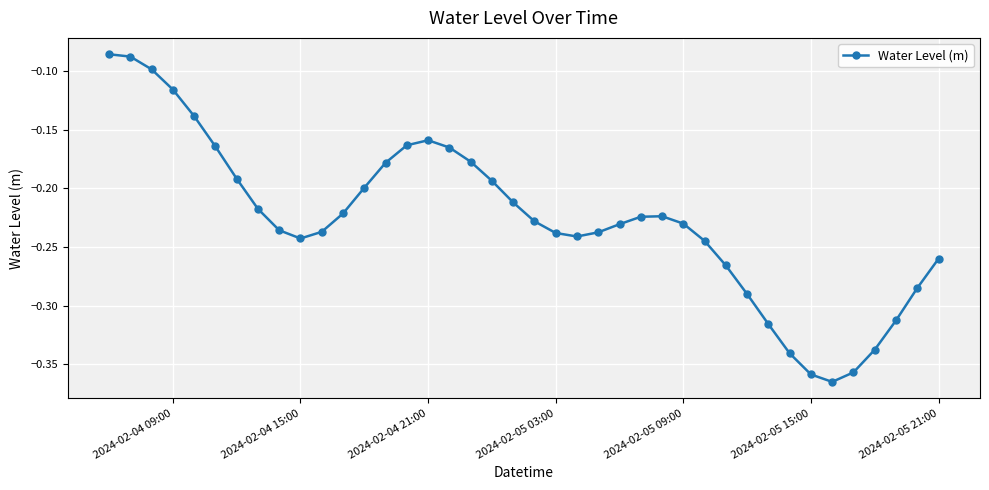

What is the difference between the second highest and minimum values?

0.3